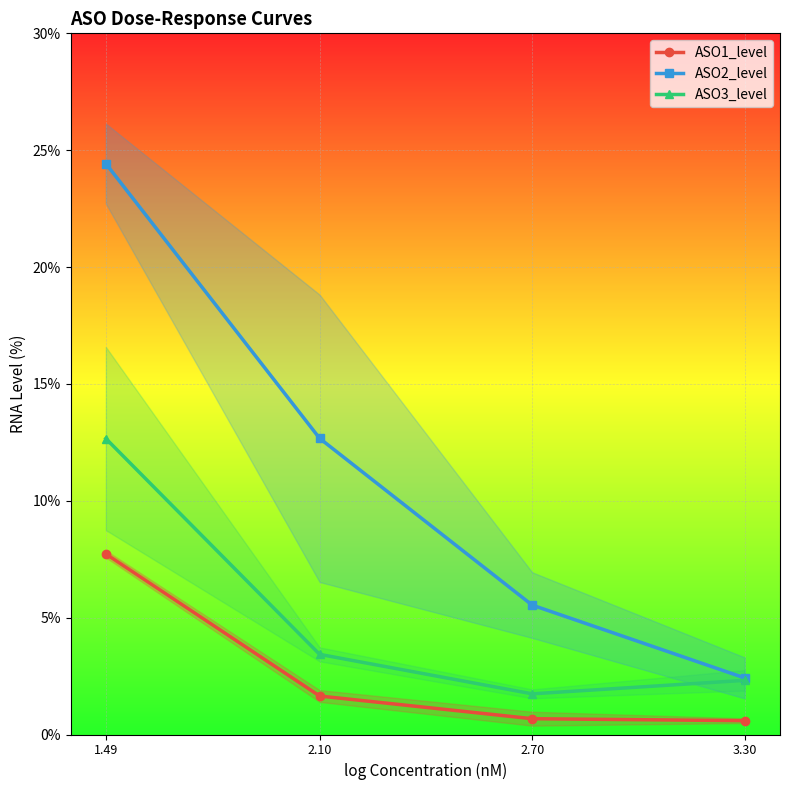

What is the maximum value for ASO1_level?

7.7